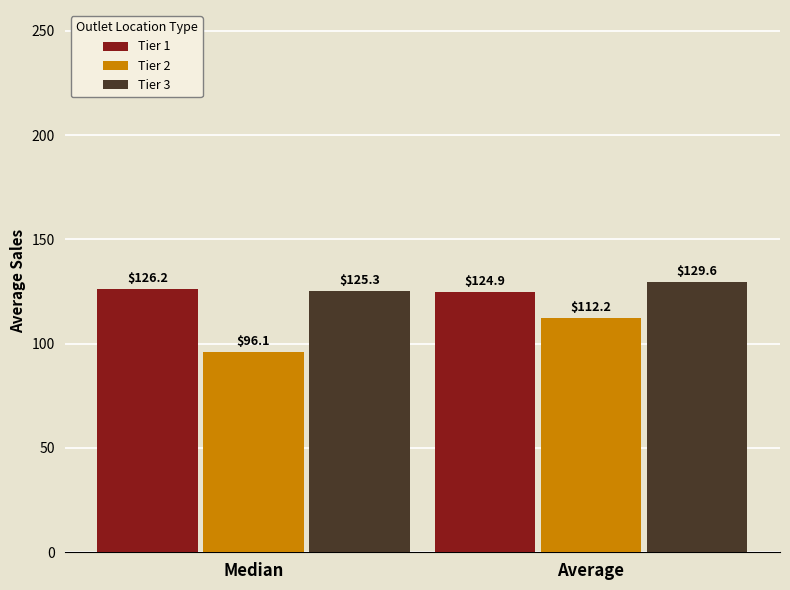

At which label is Tier 1 closest to 125?

Average